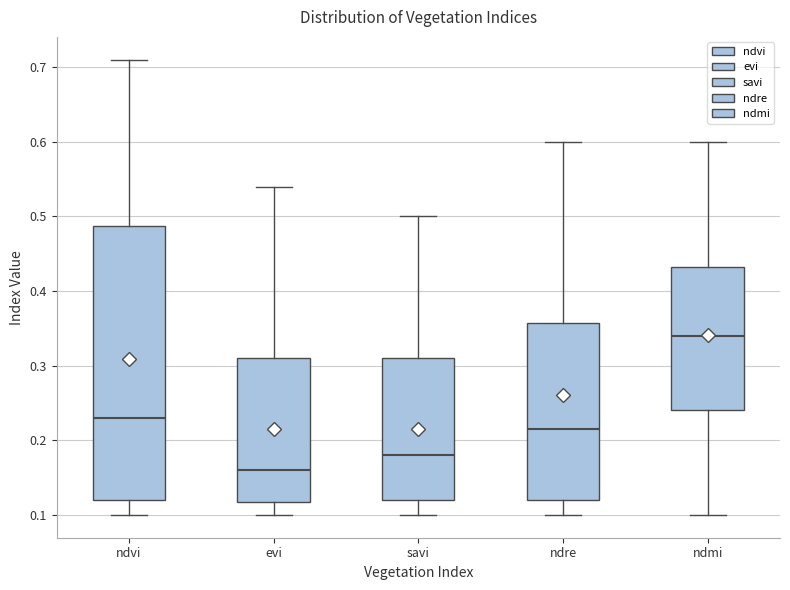

Comparing the boxes themselves (not the whiskers), which one is the tallest?

ndvi